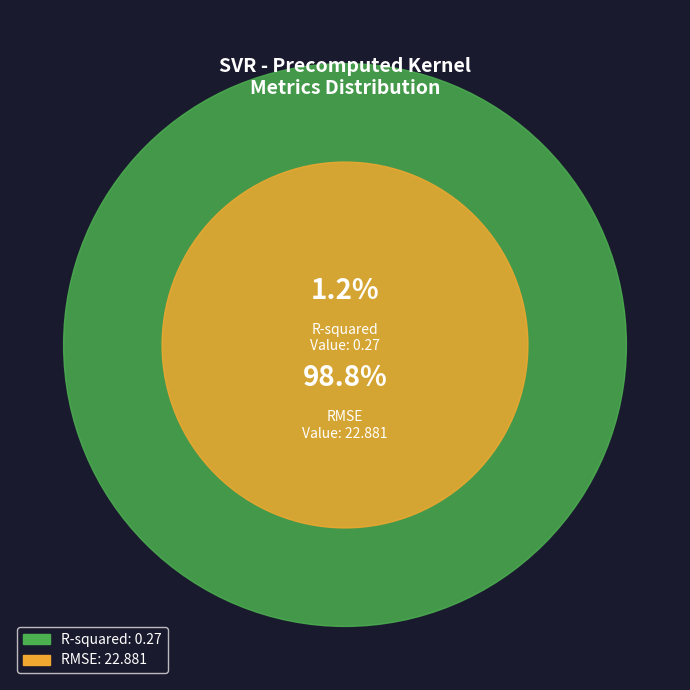

What percentage do R-squared and RMSE together represent?

100.0%